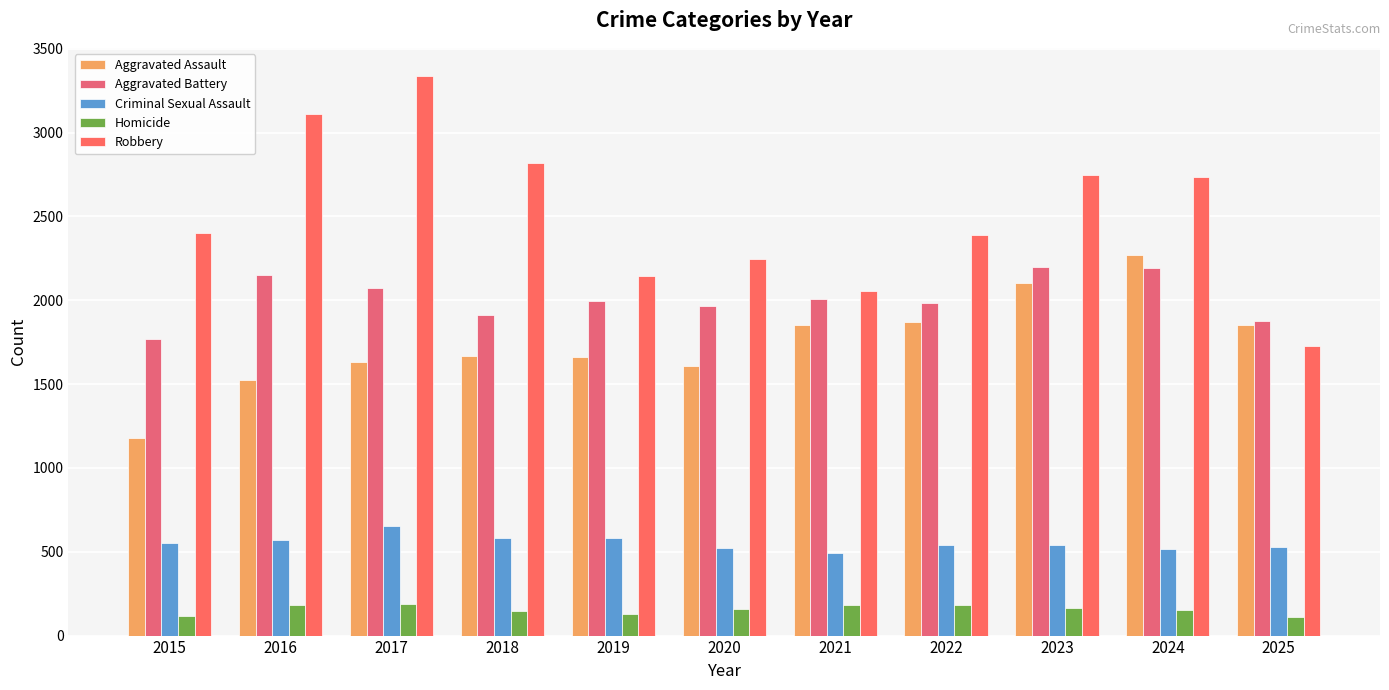

What are all the series names shown in the legend?

Aggravated Assault, Aggravated Battery, Criminal Sexual Assault, Homicide, Robbery